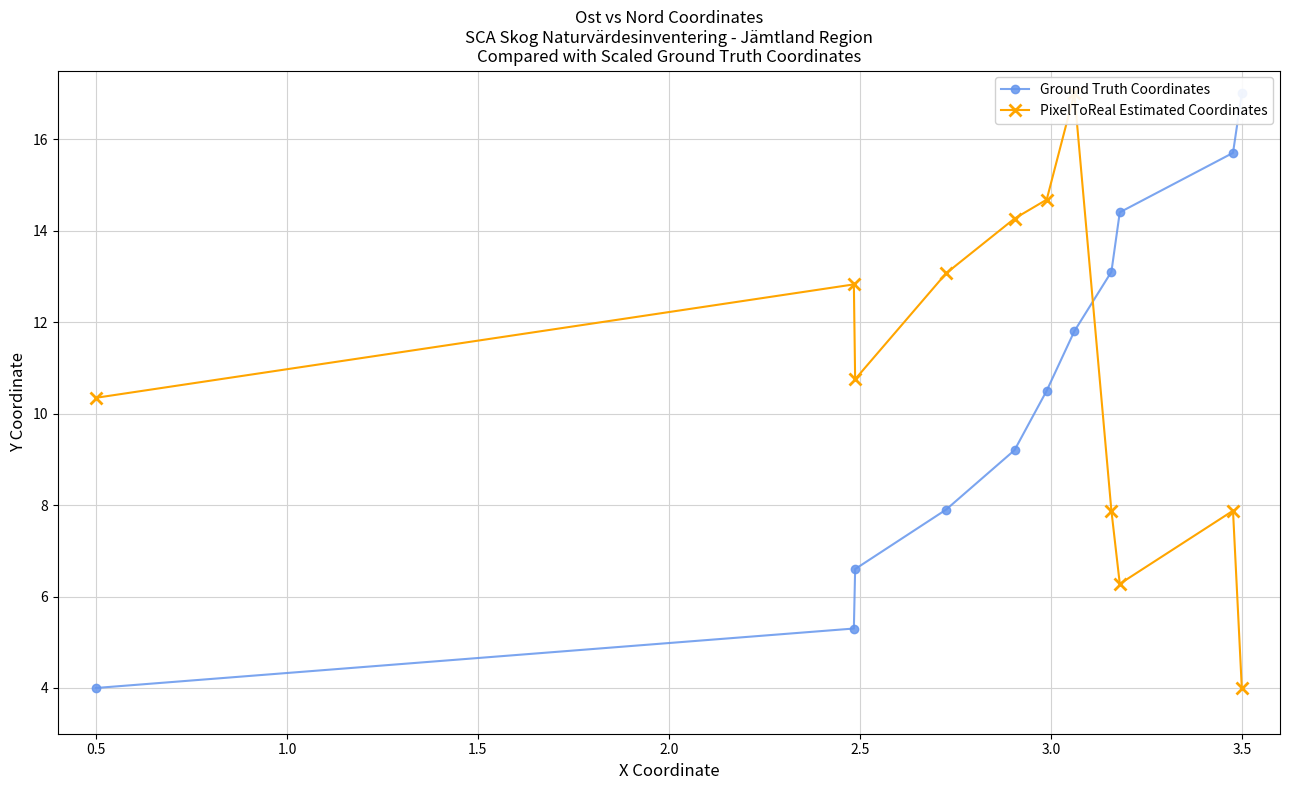

What is the highest value of the Ground Truth Coordinates series?

17.0